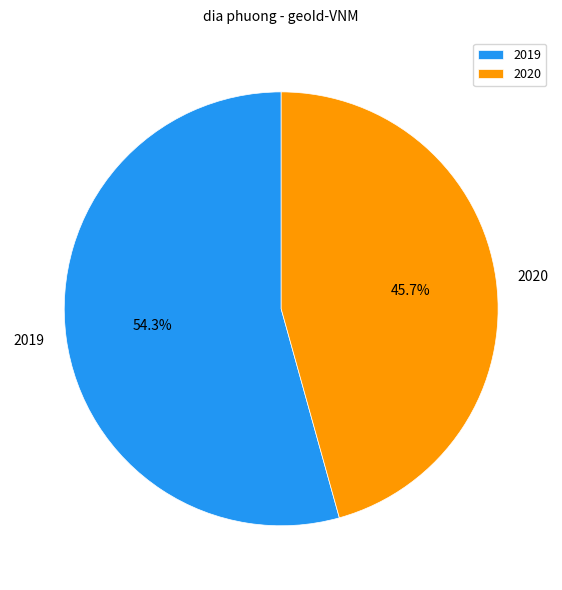

What percentage is the 2020 slice, to the nearest percent?

46%